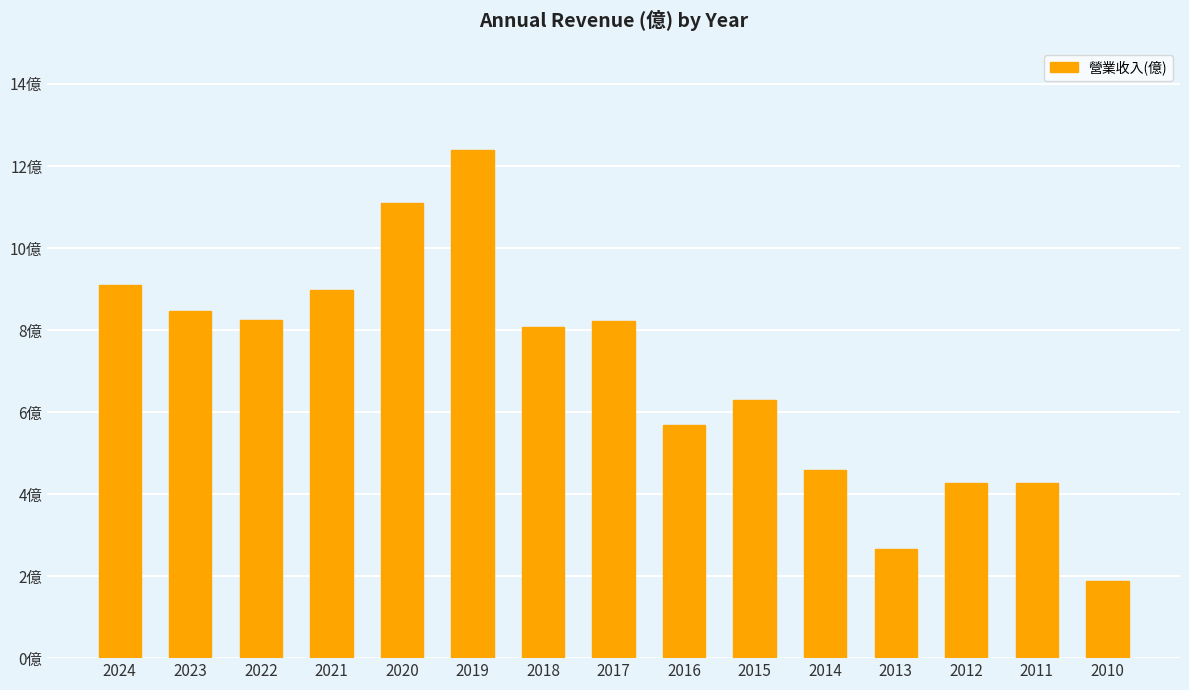

Which category has the lowest value across all series?

2010